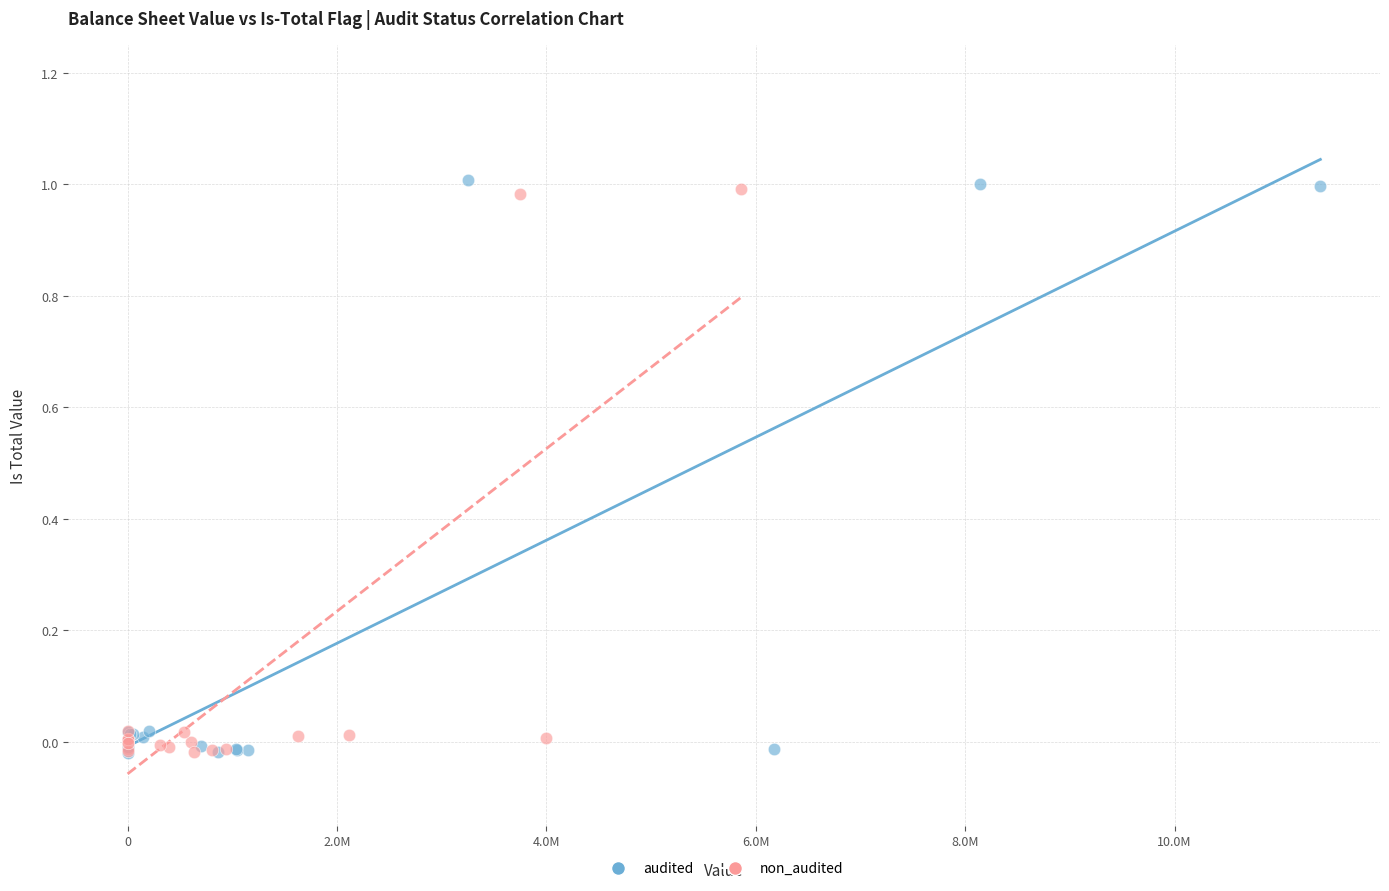

Which series has the widest spread of Y values?

audited